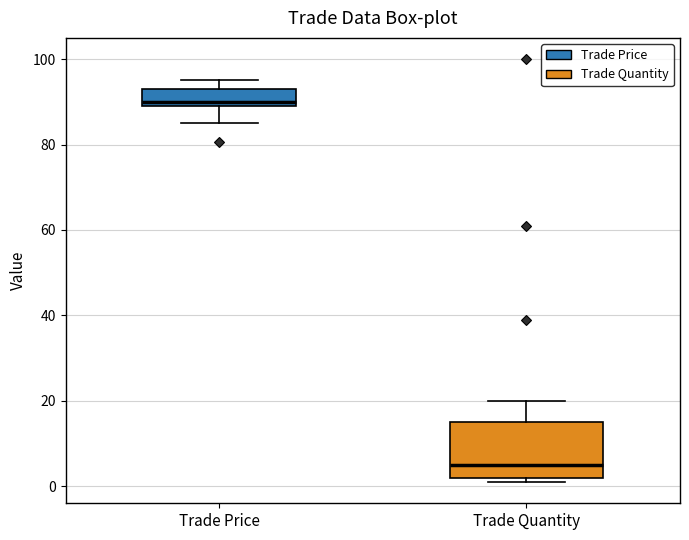

Comparing the boxes themselves (not the whiskers), which one is the tallest?

Trade Quantity